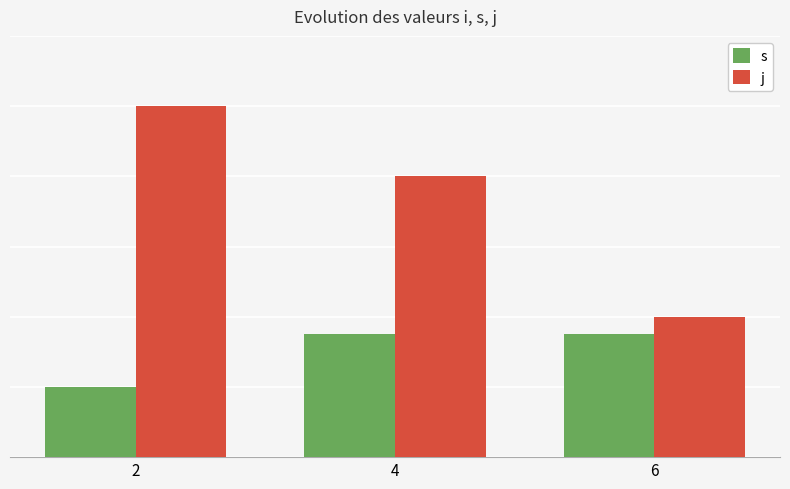

Does the chart contain any negative values?

No